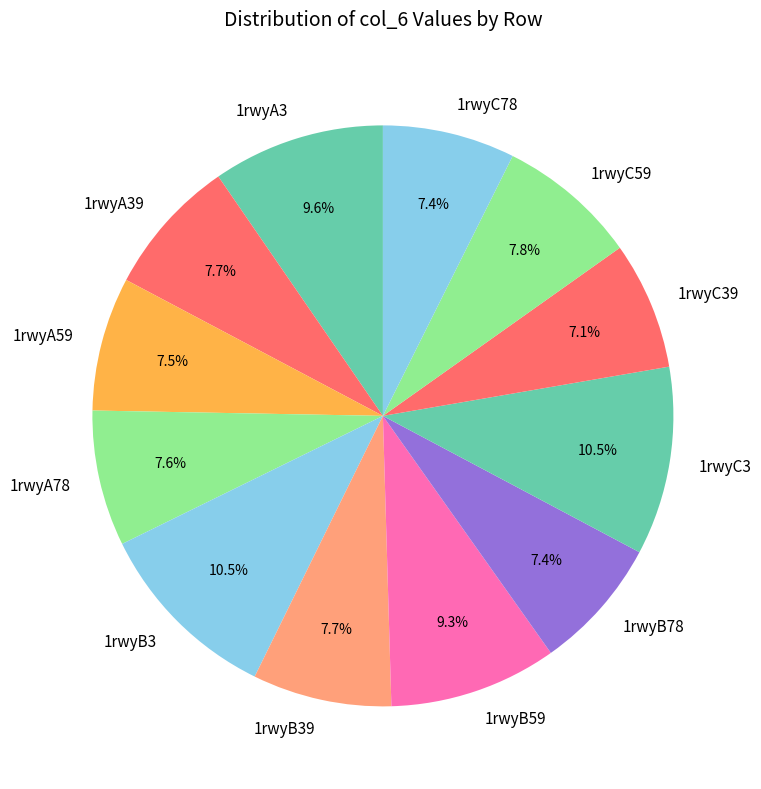

What is the ratio of the value at 1rwyC3 to the value at 1rwyC39?

1.5